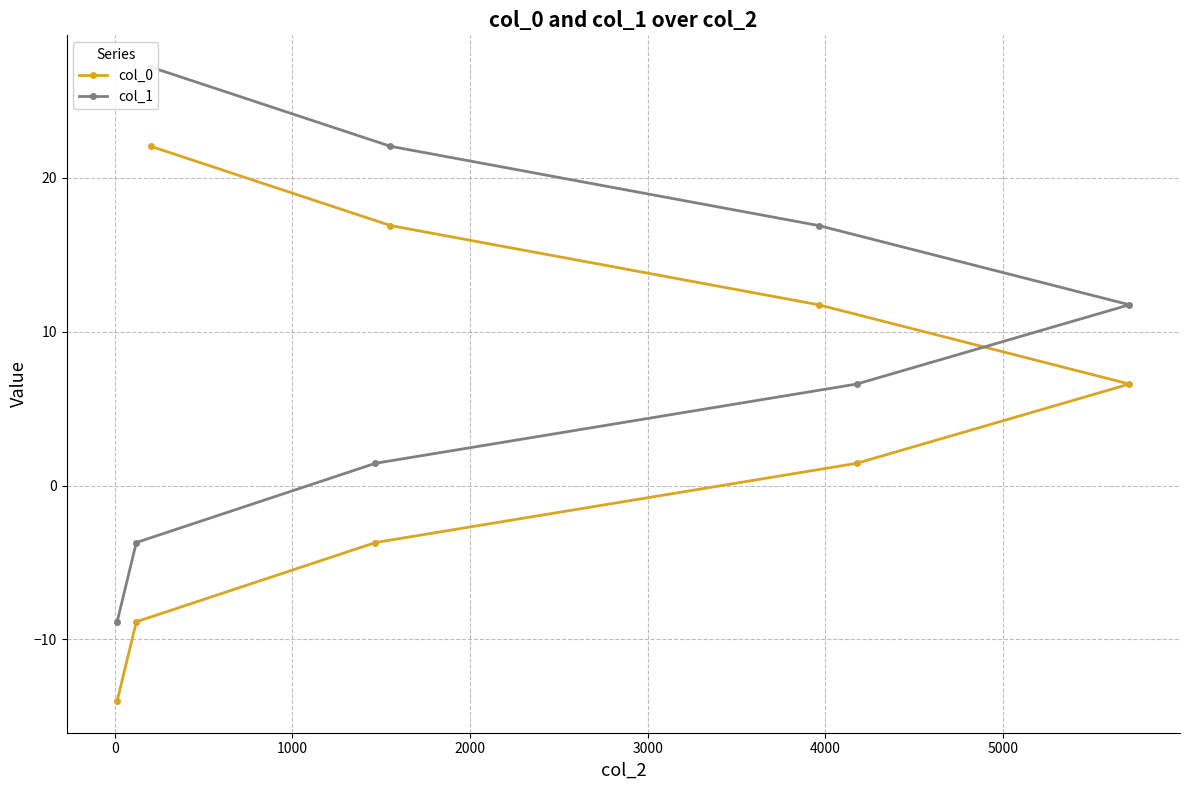

What is the lowest value of the col_0 series?

-14.0